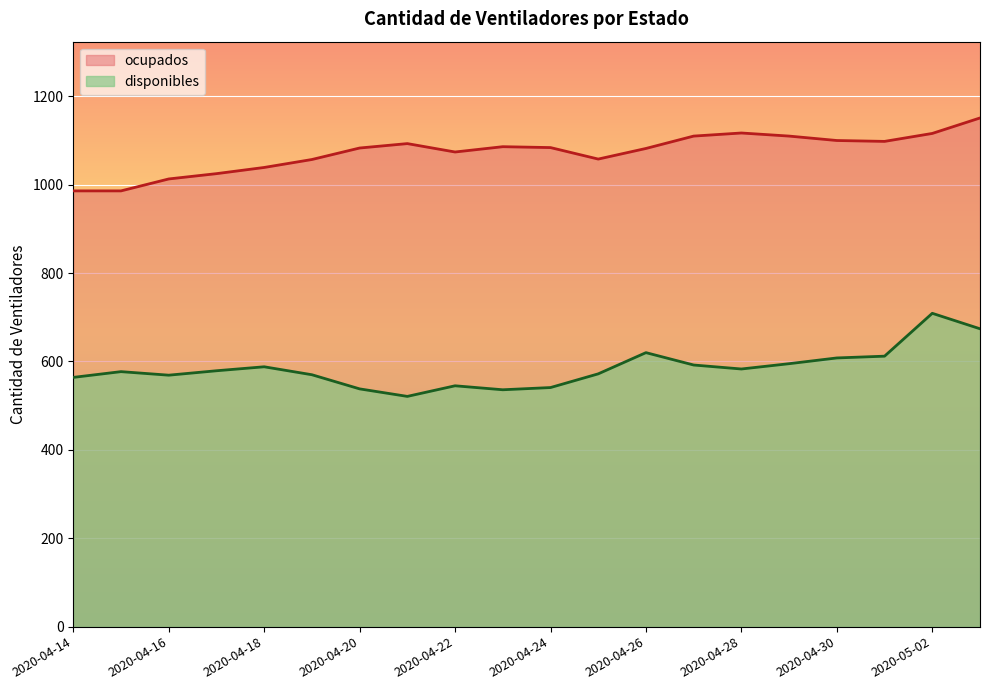

Between 2020-04-14 and 2020-04-24, which is larger?

2020-04-14